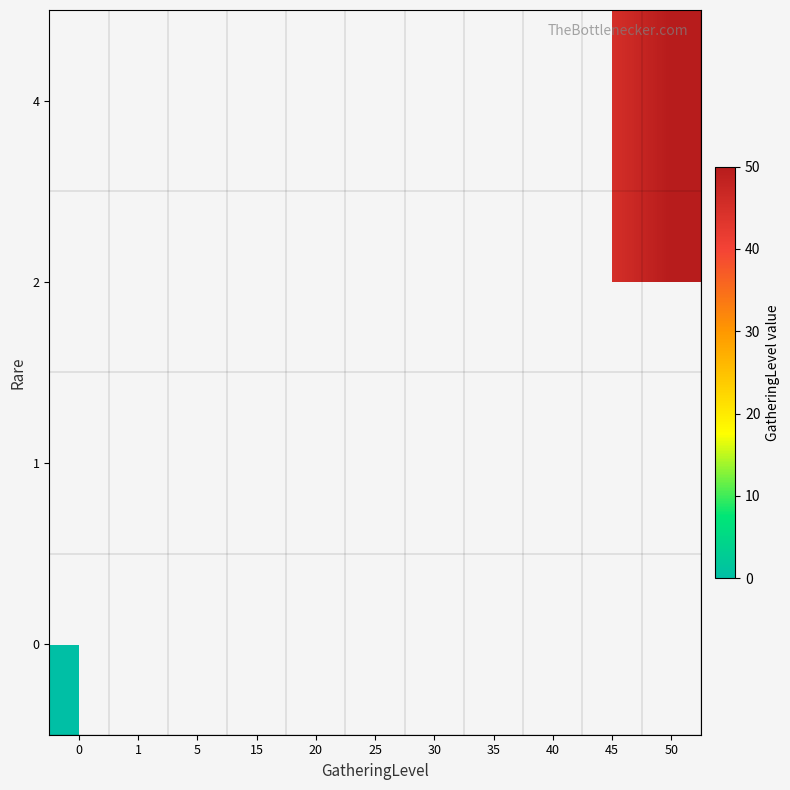

How many categories are shown in the chart?

11